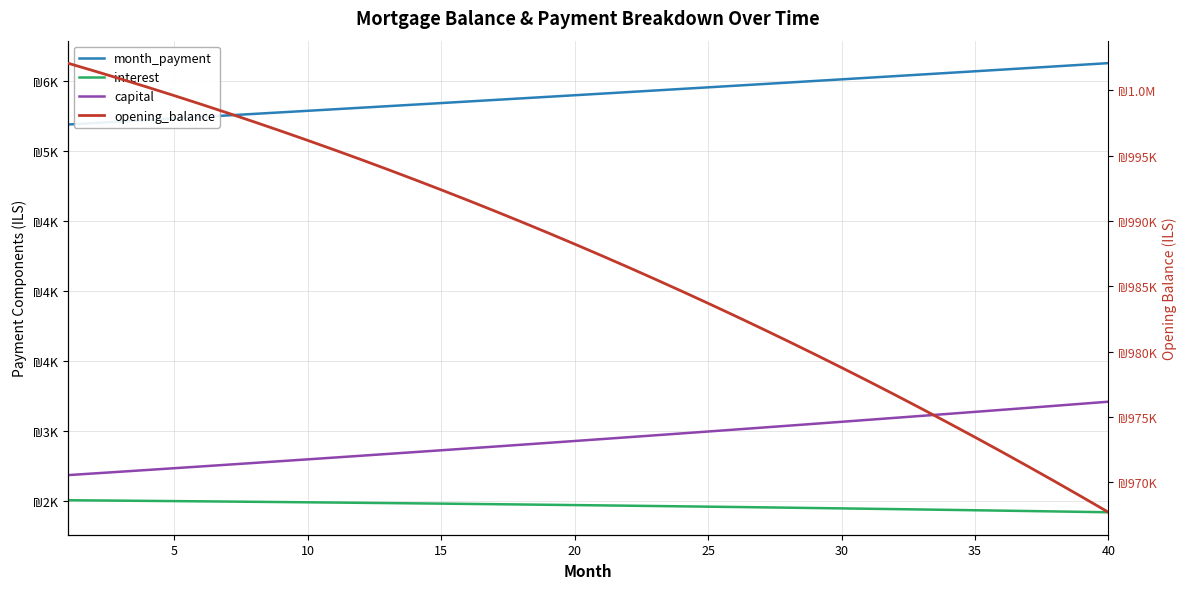

What is the greatest value displayed?

1002083.3